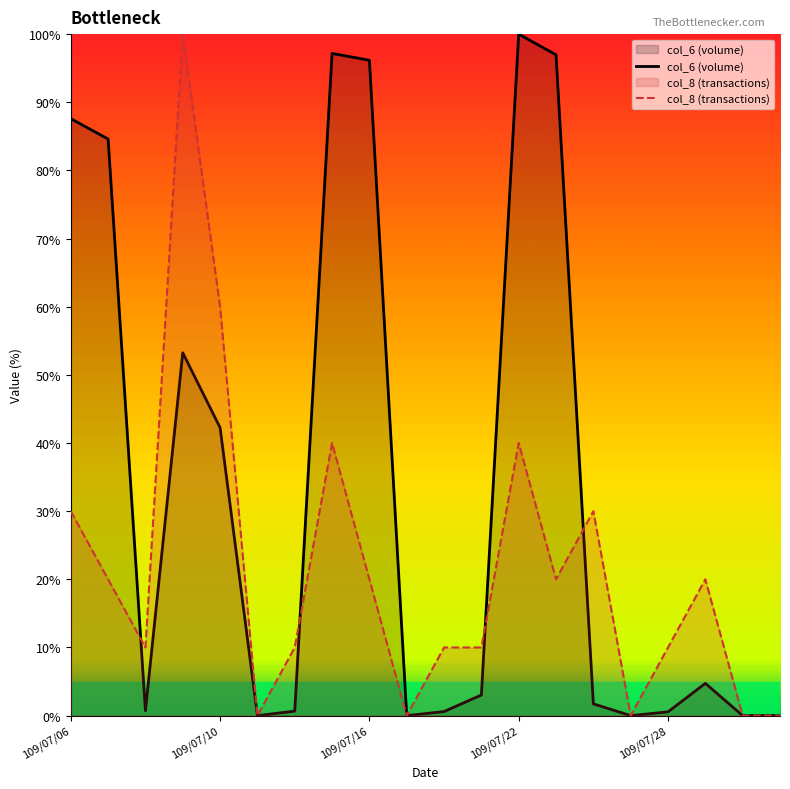

Count the number of data series in this chart.

2